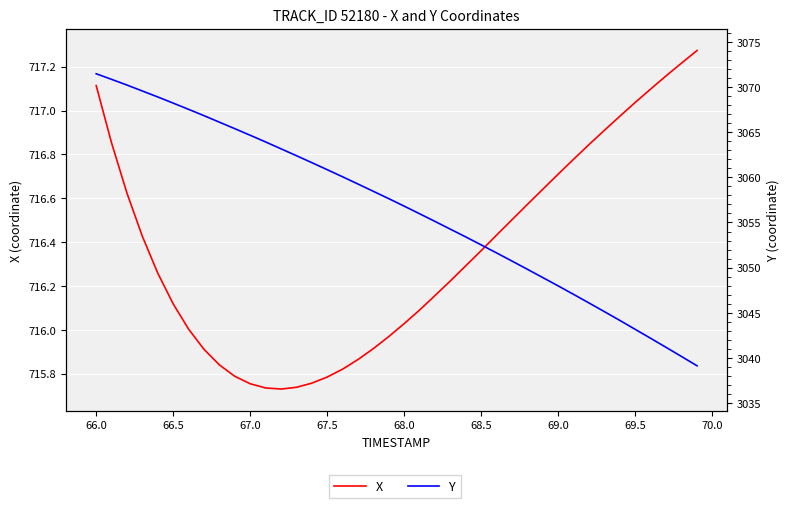

Which series has the largest range (max minus min)?

Y